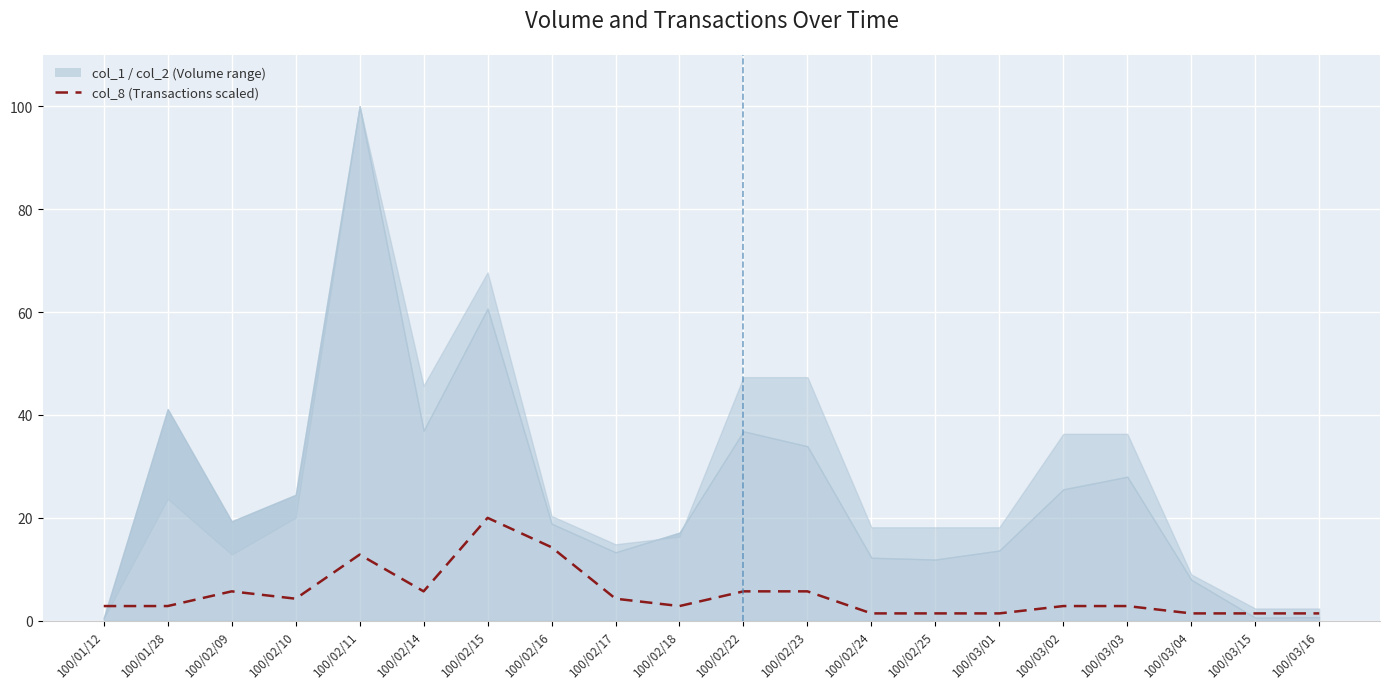

Where is the data nearest to the value 10?

100/02/11